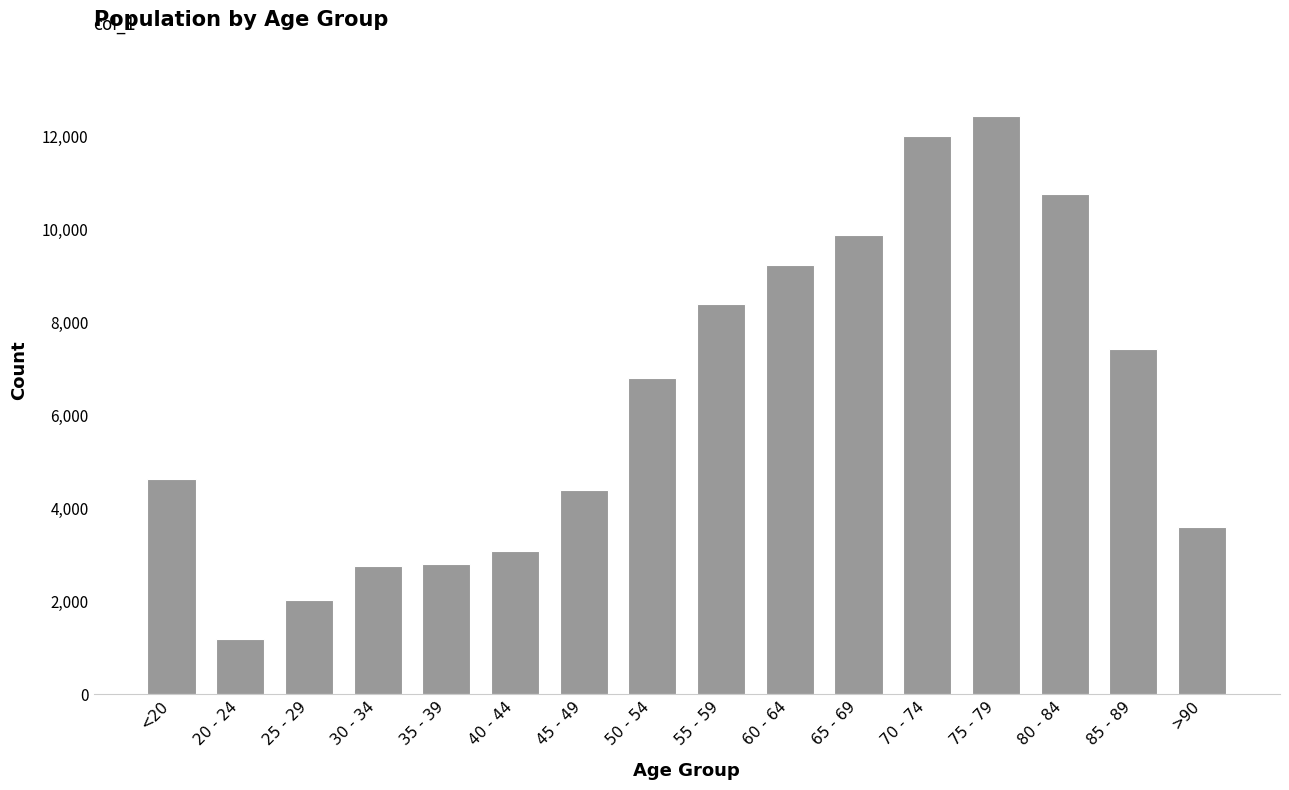

Are the bars horizontal?

No